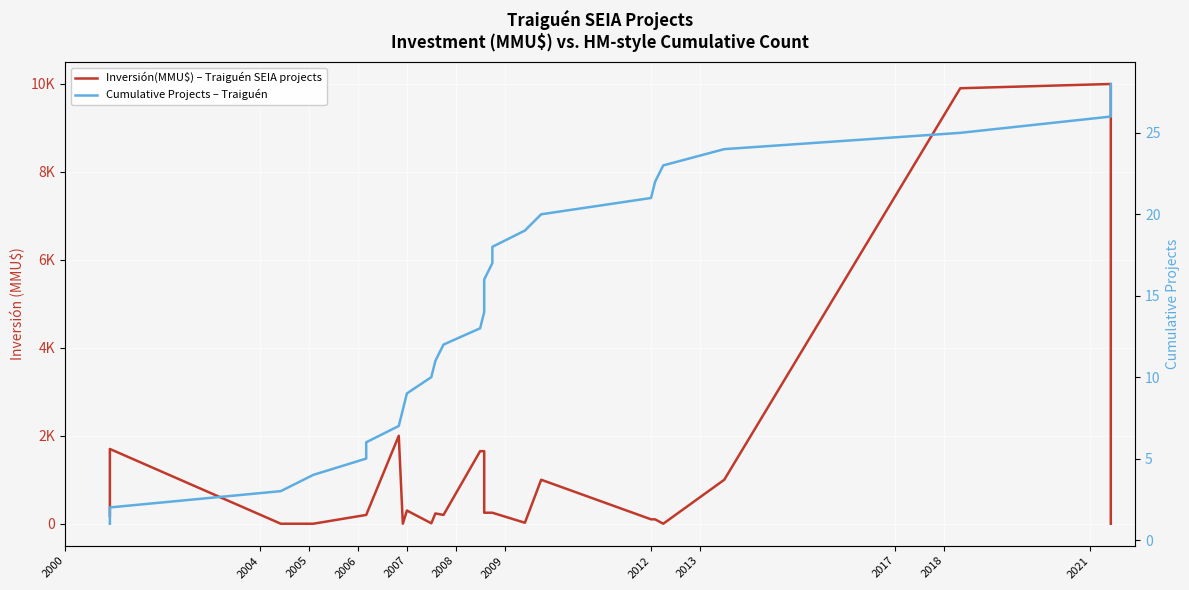

Which series has the largest total across all categories?

Inversión(MMU$) – Traiguén SEIA projects